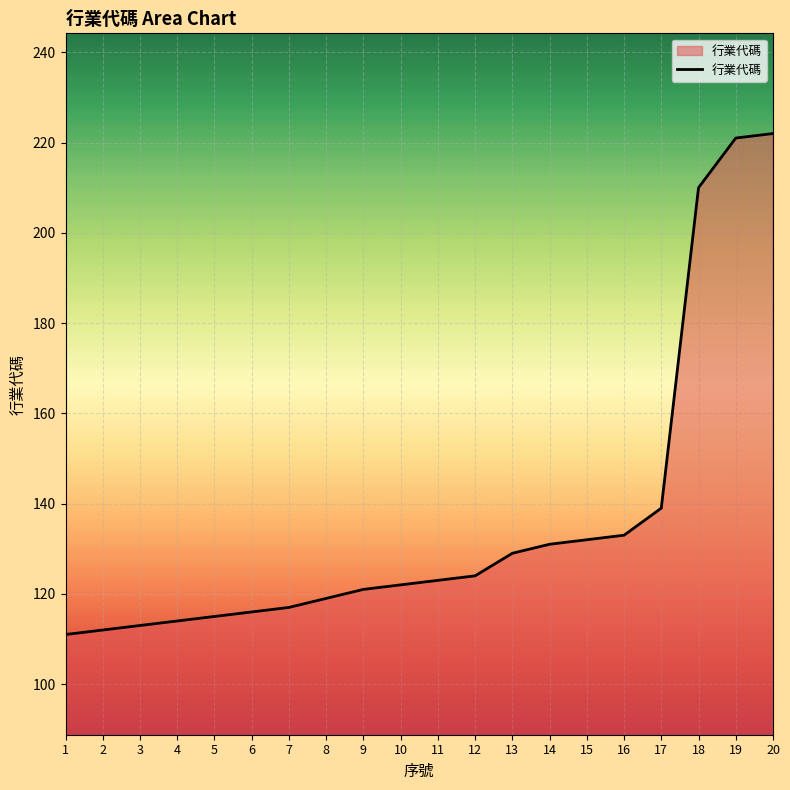

Reading left to right, what are all the values shown in this chart?

111	112	113	114	115	116	117	119	121	122	123	124	129	131	132	133	139	210	221	222